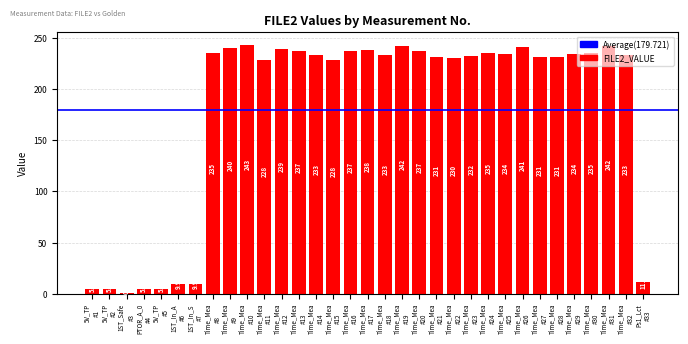

What is the maximum value shown in the chart?

243.0